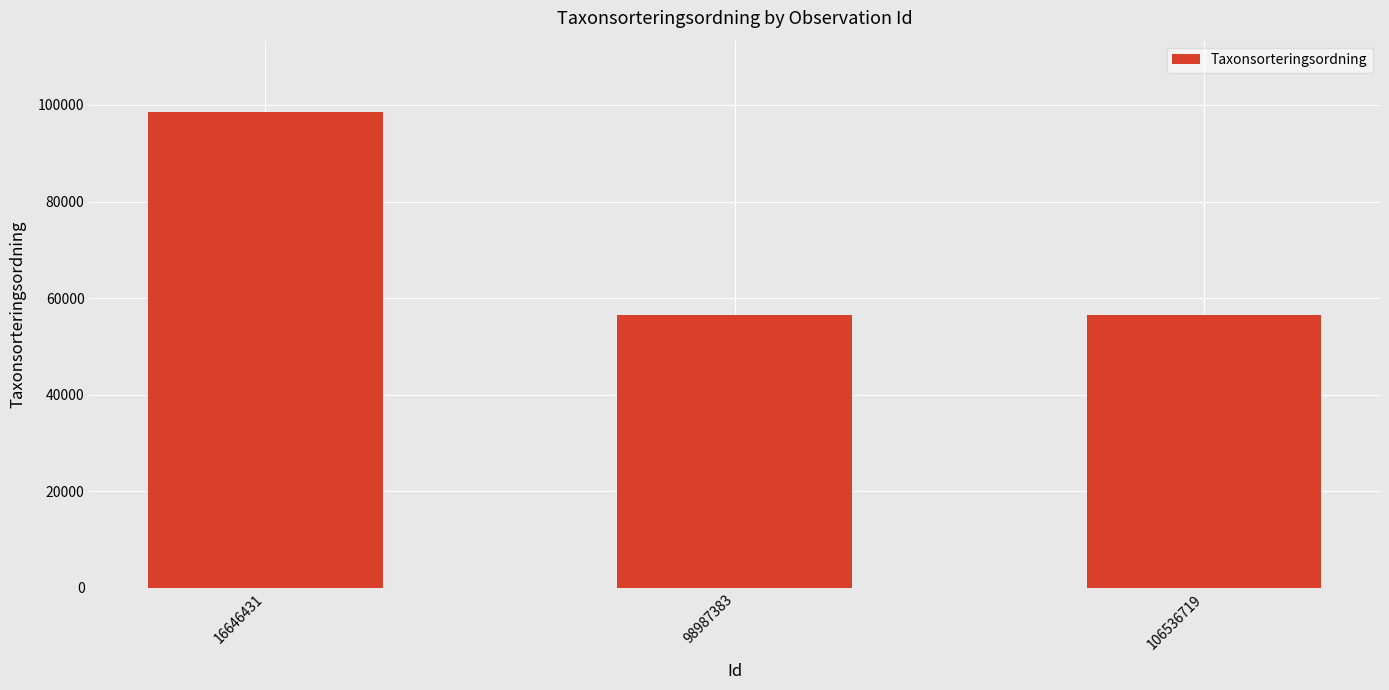

Is it true that the value at 16646431 is 31989?

False